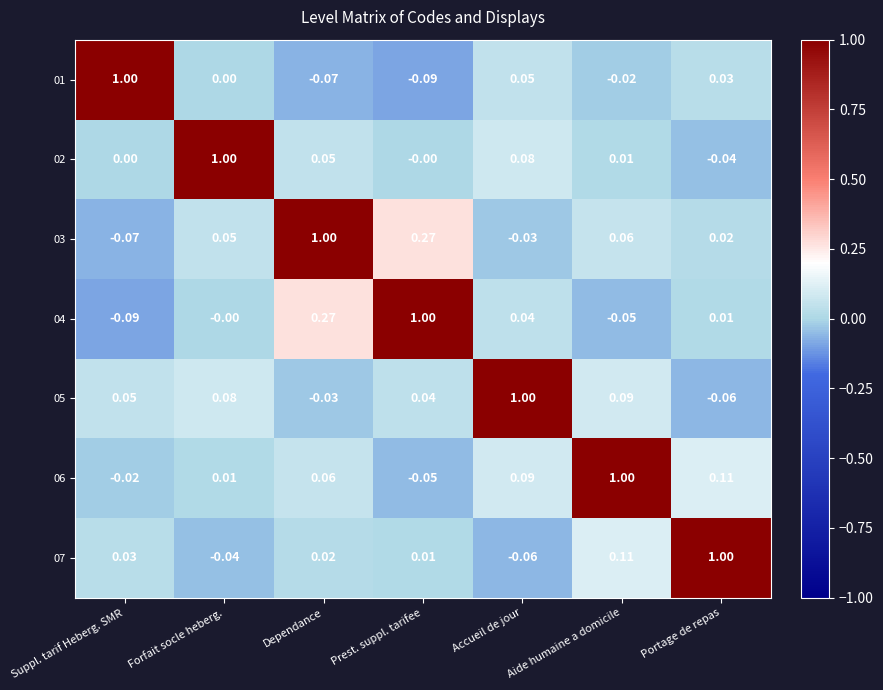

What is the spread (max minus min) of values at Suppl. tarif Heberg. SMR?

1.1